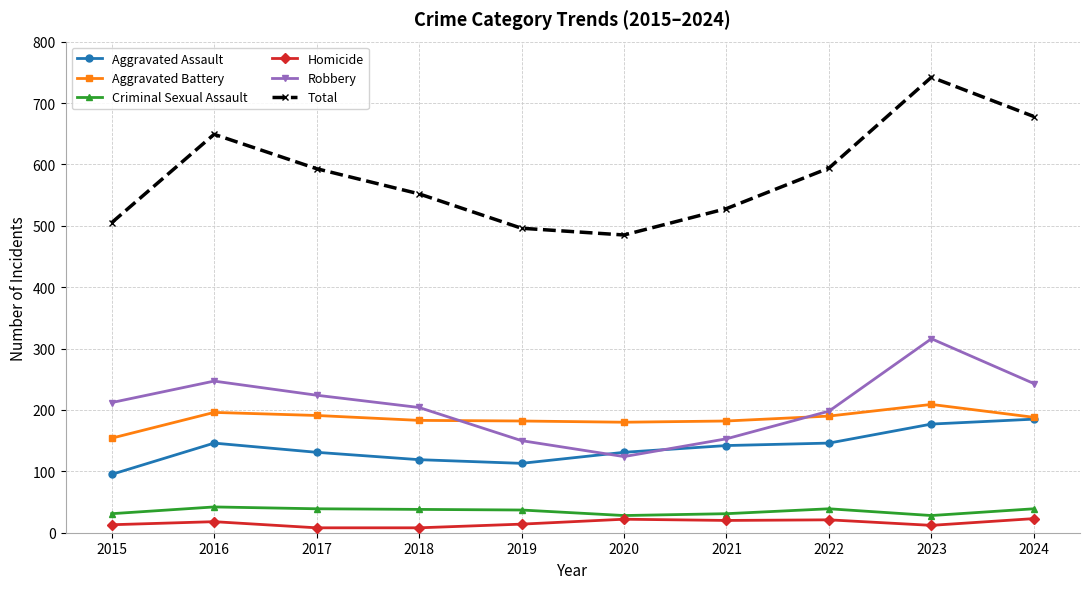

What is the difference between the highest and lowest values at 2021?

508